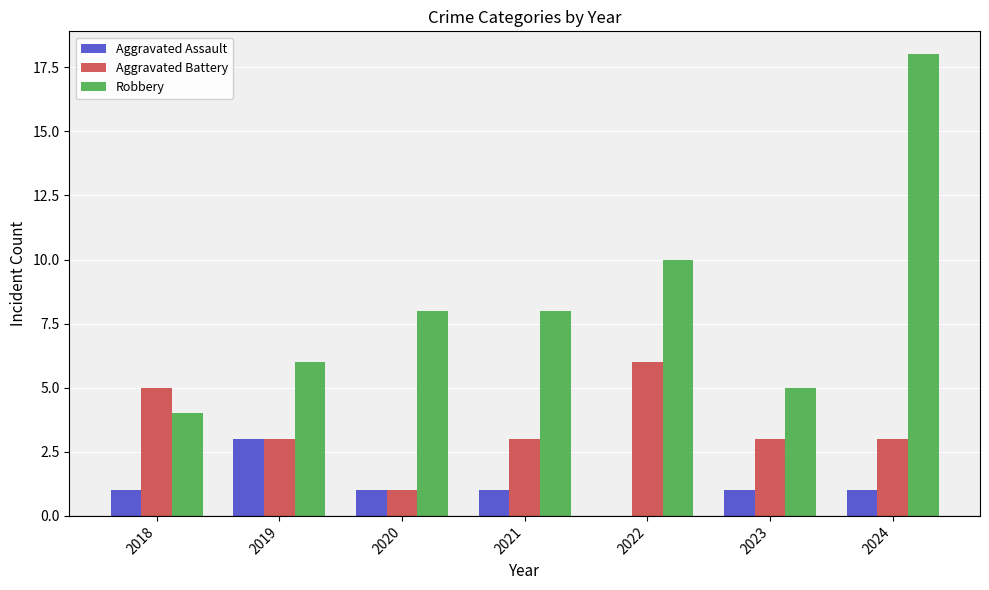

Are the bars horizontal?

No